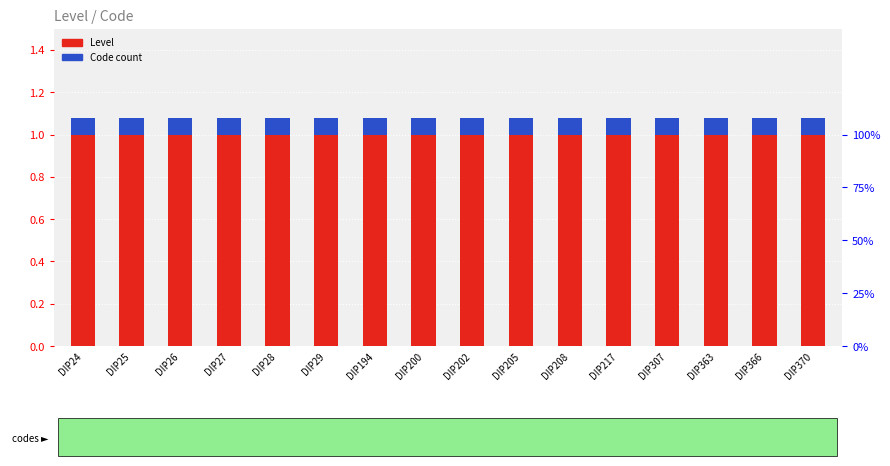

The Level series shows 0.5 at DIP217. True or false?

False